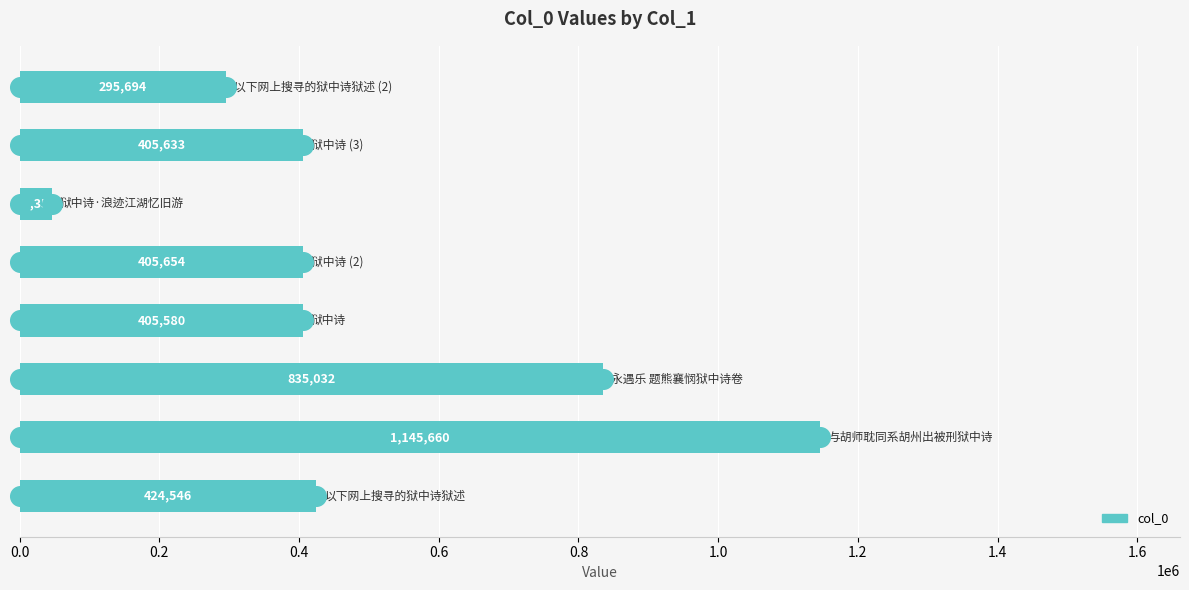

What is the change in value from 0.0 to 0.6?

-18966